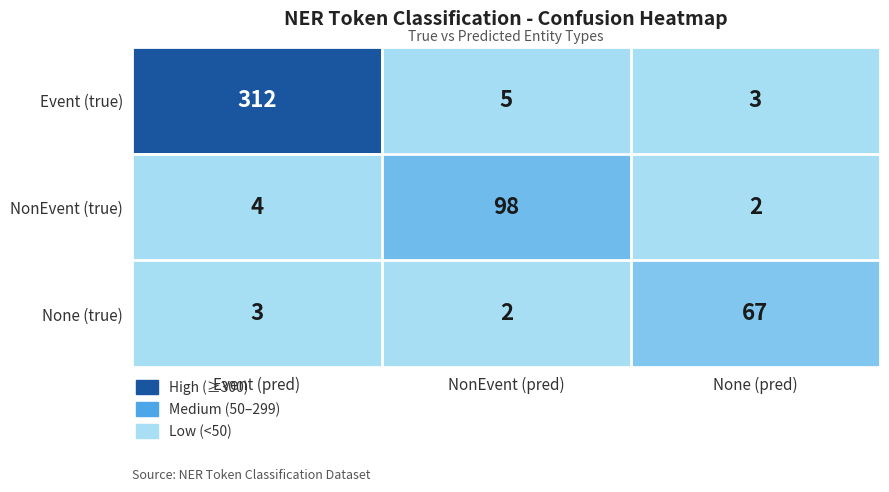

Reading left to right, list all the values displayed in this chart.

Event (true): Event (pred)=312	NonEvent (pred)=5	None (pred)=3
NonEvent (true): Event (pred)=4	NonEvent (pred)=98	None (pred)=2
None (true): Event (pred)=3	NonEvent (pred)=2	None (pred)=67